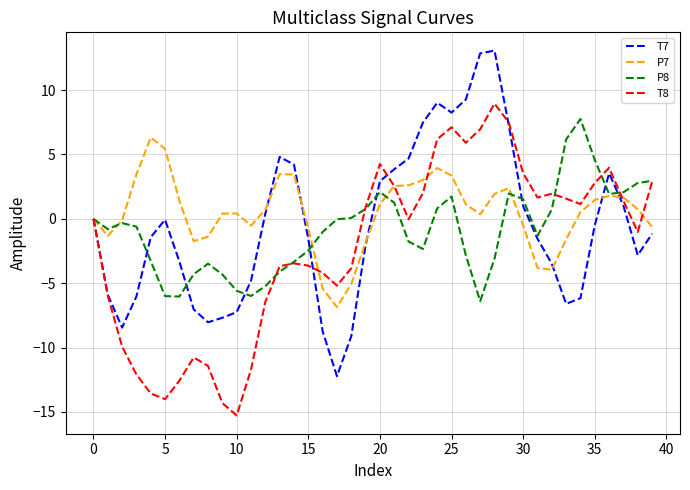

What is the average value of the P8 series?

-0.9